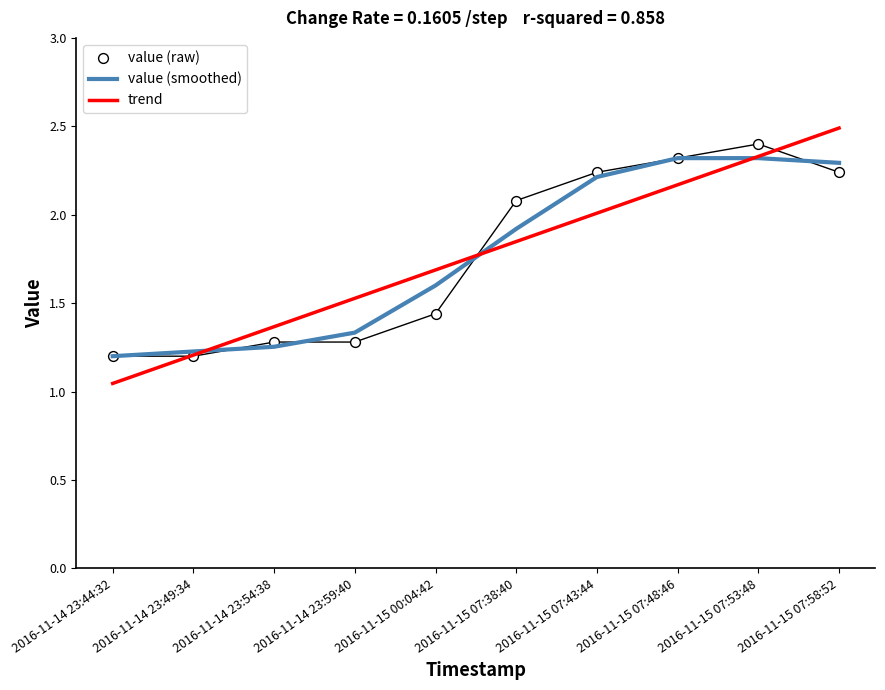

Which series has the largest total across all categories?

value (smoothed)